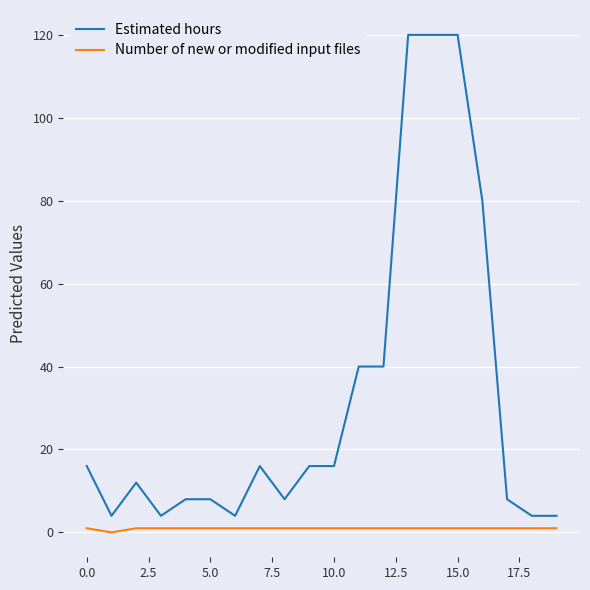

True or false: Estimated hours and Number of new or modified input files cross at least once.

False